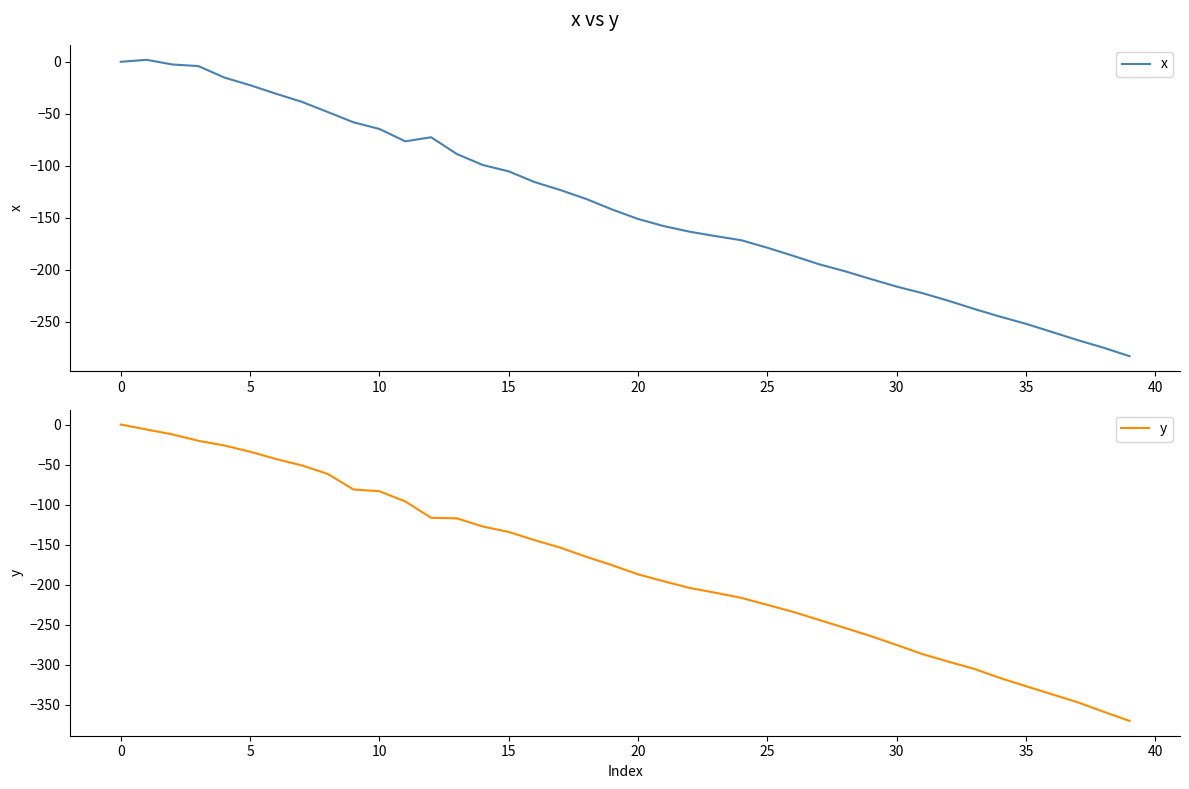

The y series shows -46.0 at 10. True or false?

False